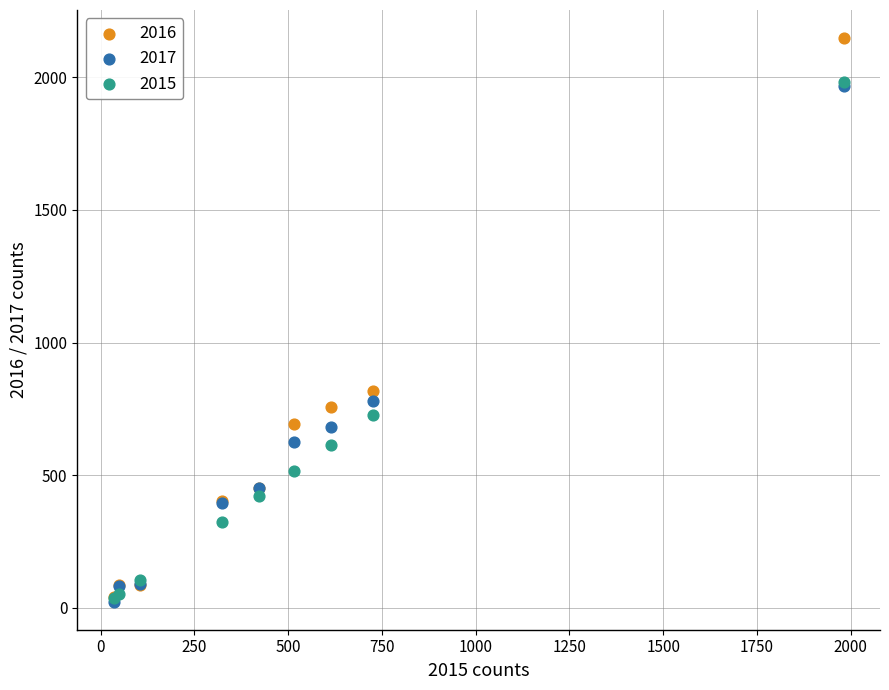

Across all series, what Y value is closest to 1085?

819